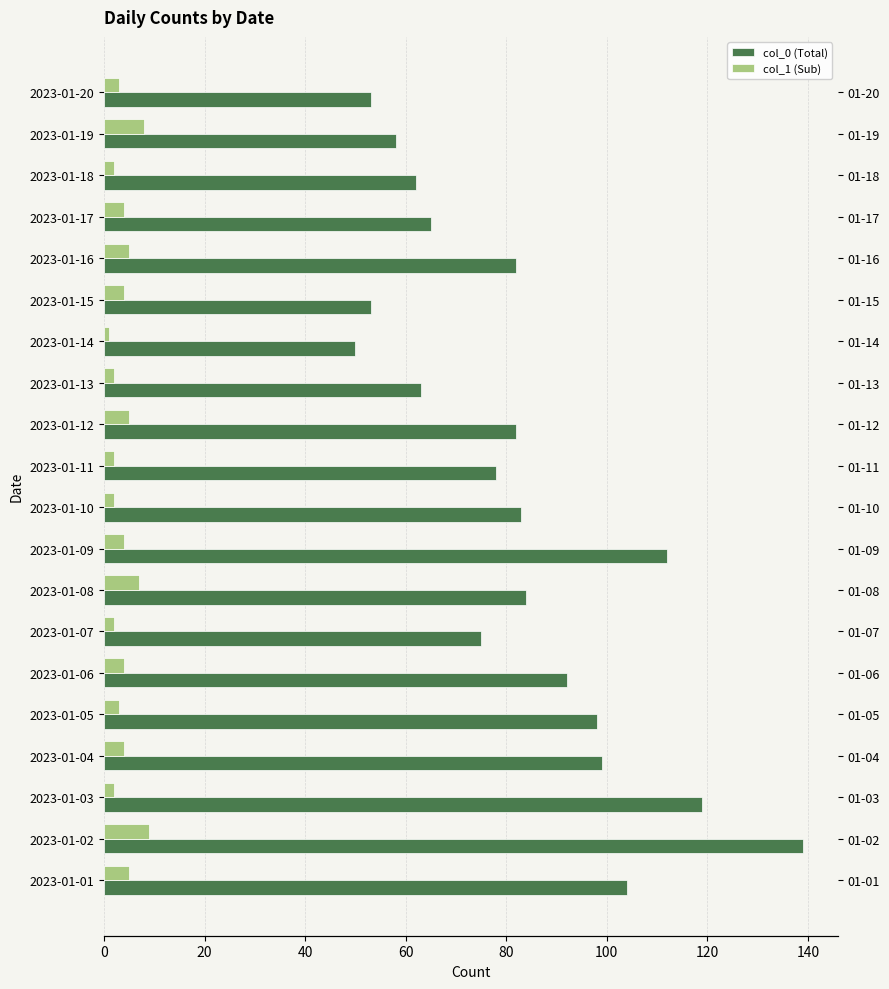

What is the highest value of the col_1 (Sub) series?

9